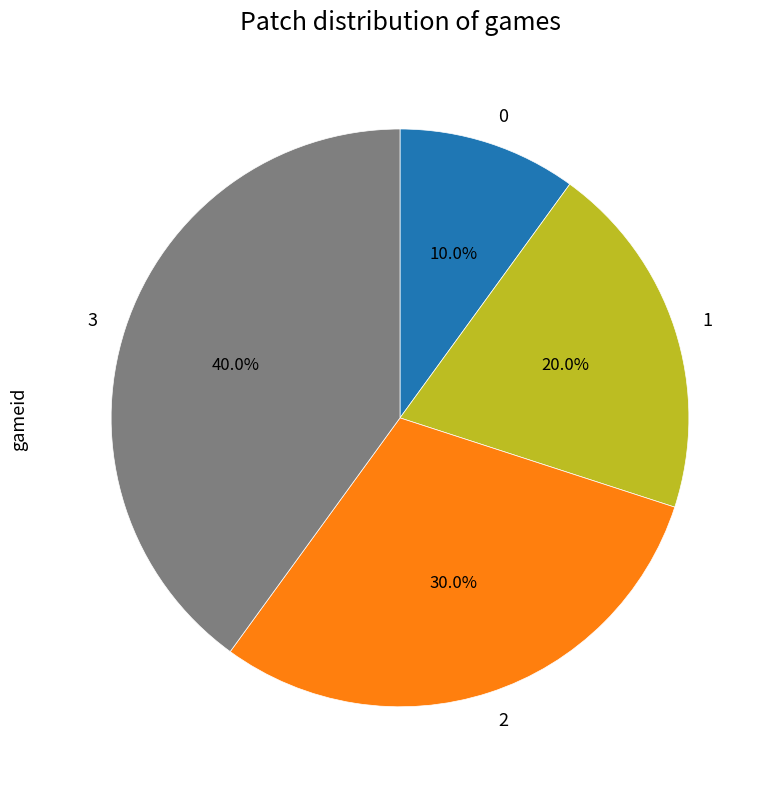

To the nearest percent, what is the combined percentage of 0 and 1?

30%